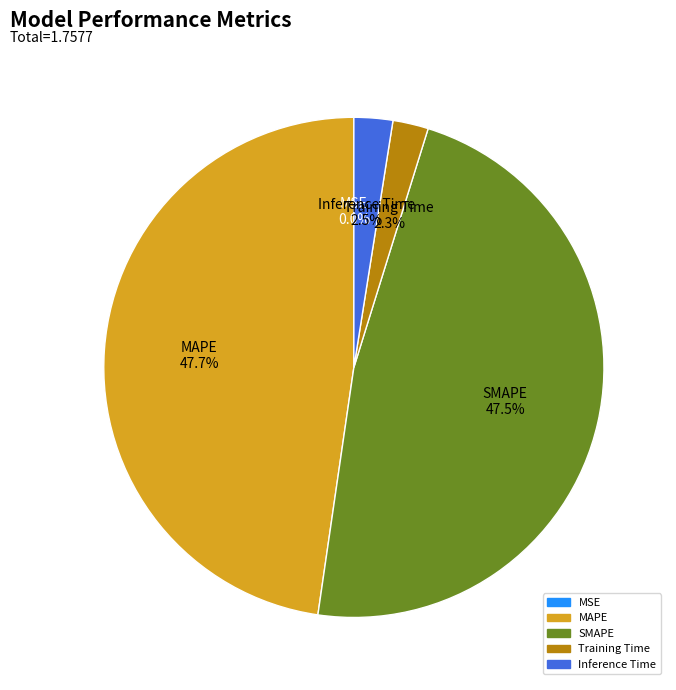

Is it true that Inference Time is 15% of the pie?

False